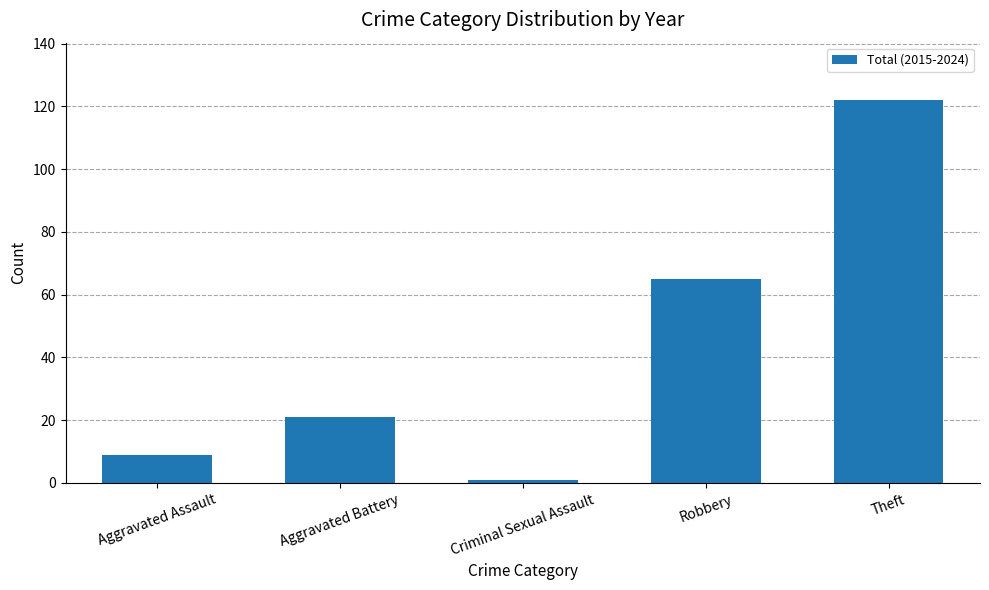

List the labels in order of value, largest first.

Theft, Robbery, Aggravated Battery, Aggravated Assault, Criminal Sexual Assault